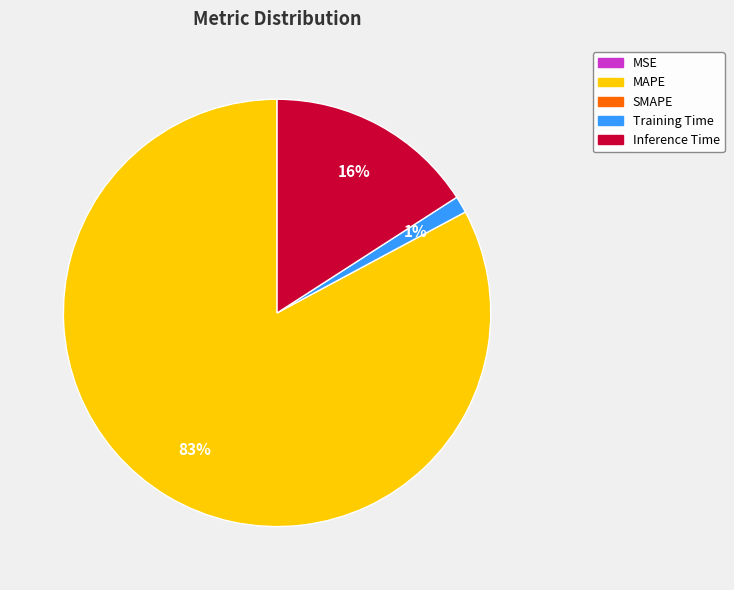

To the nearest percent, what is the average slice percentage?

25%